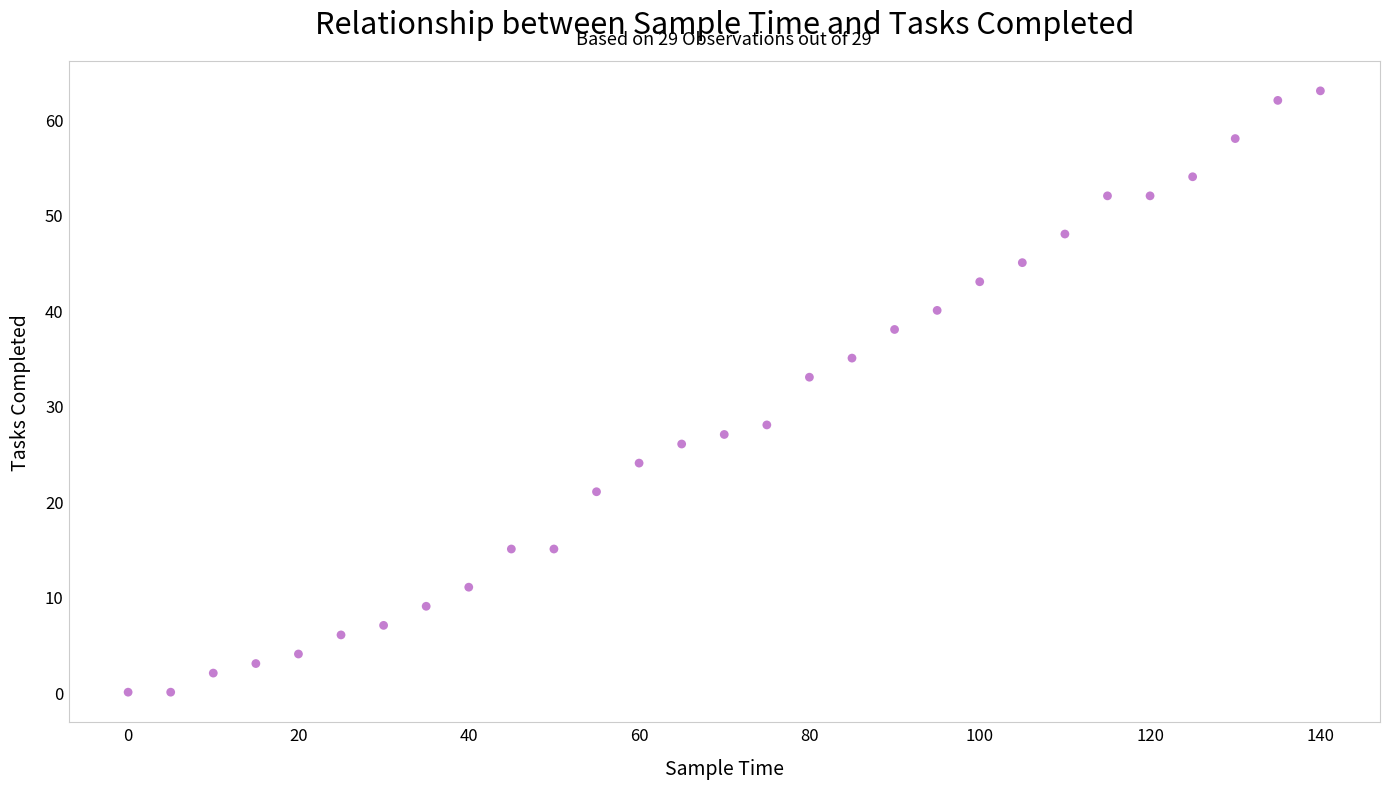

What Y value in the scatter plot is closest to 31?

33